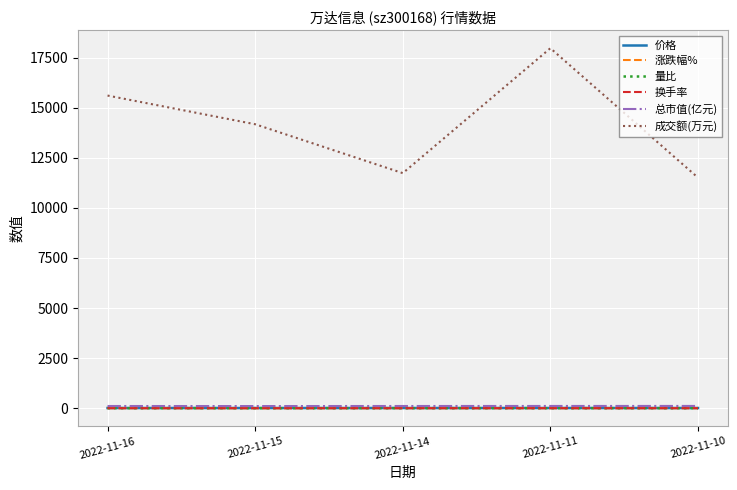

What is the total value across all series at 2022-11-10?

11634.2